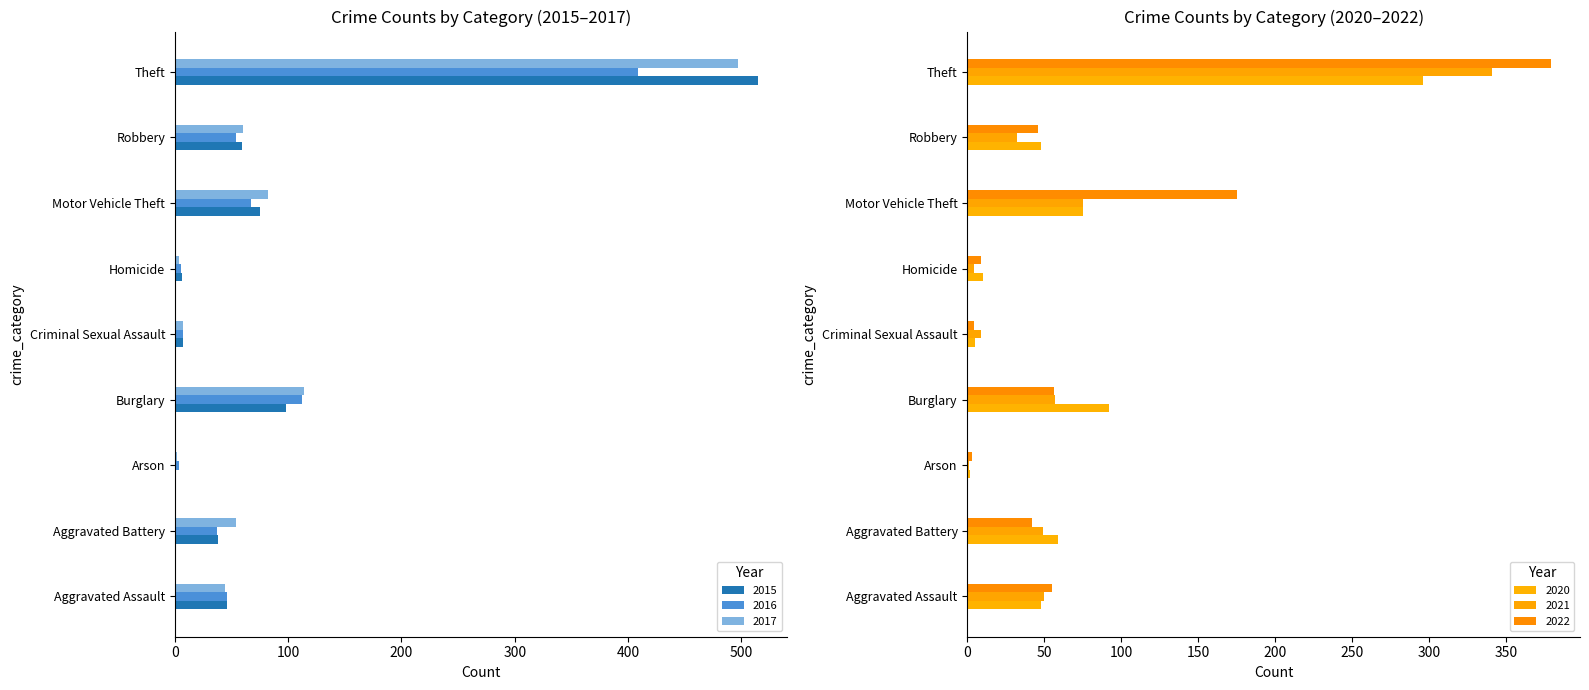

At which label is 2020 closest to 149?

Burglary